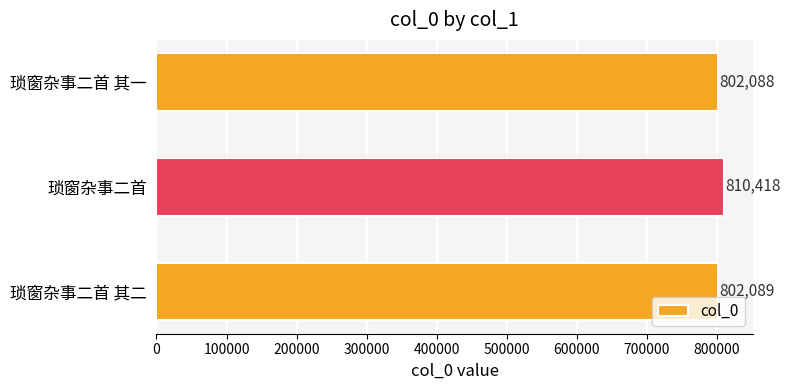

What is the sum of all values?

2414595